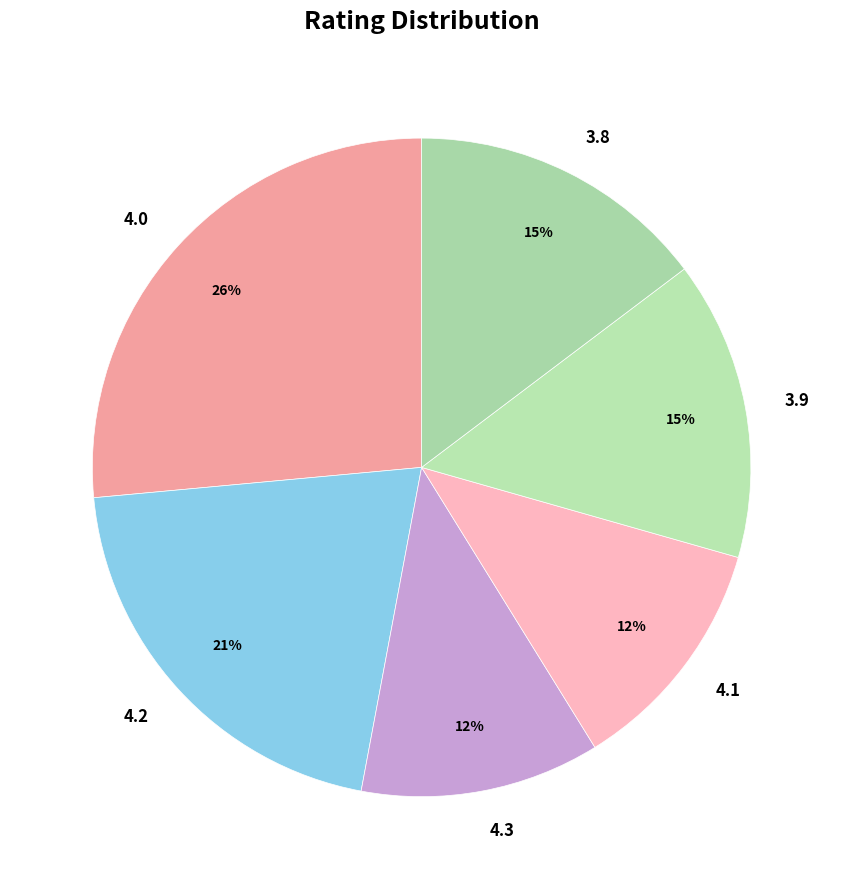

Count the number of slices in the pie.

6